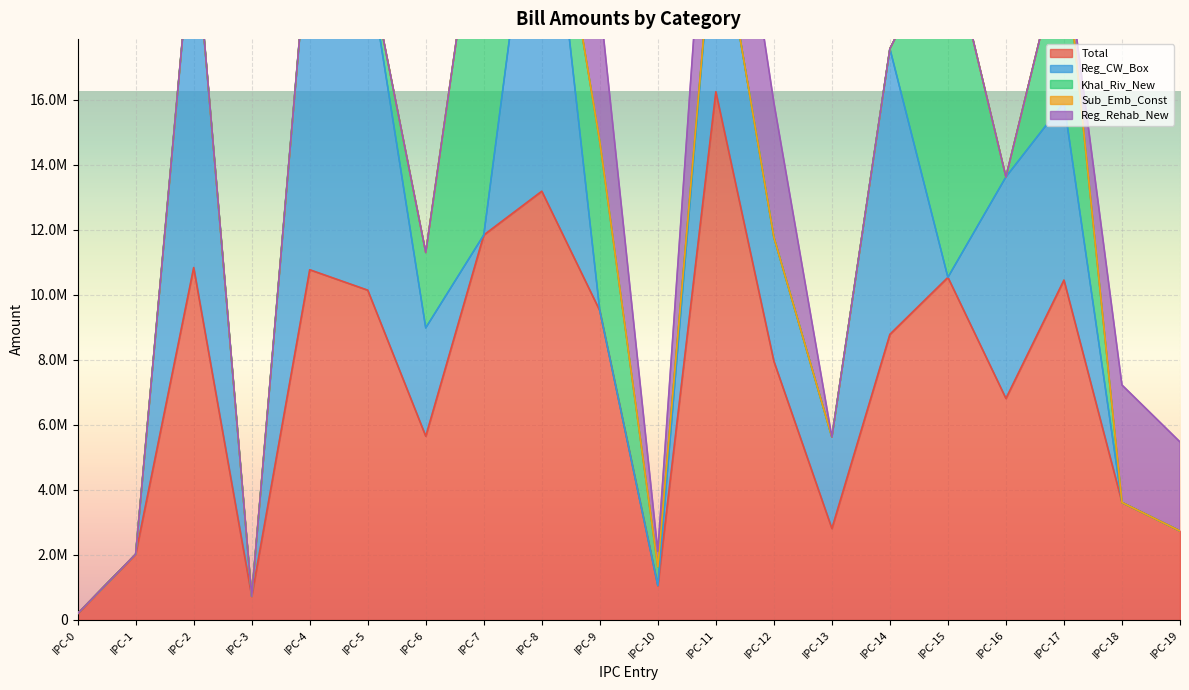

The Reg_Rehab_New series shows 0.0 at IPC-0. True or false?

True